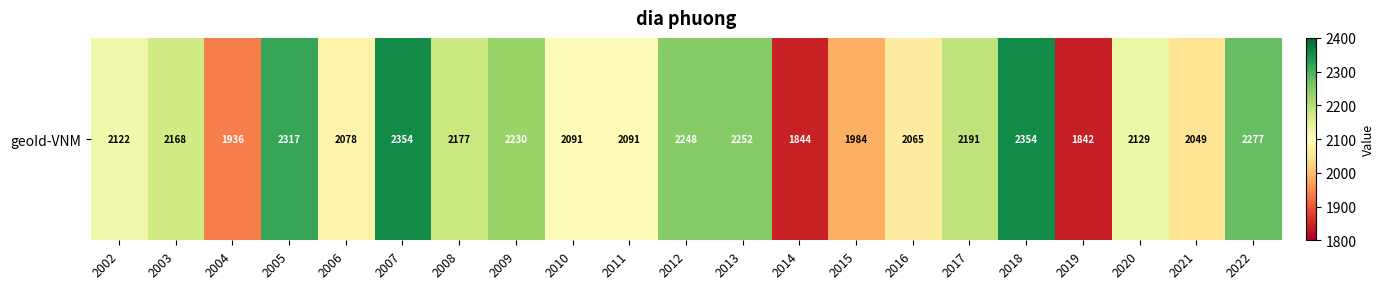

What is the smallest value displayed?

1842